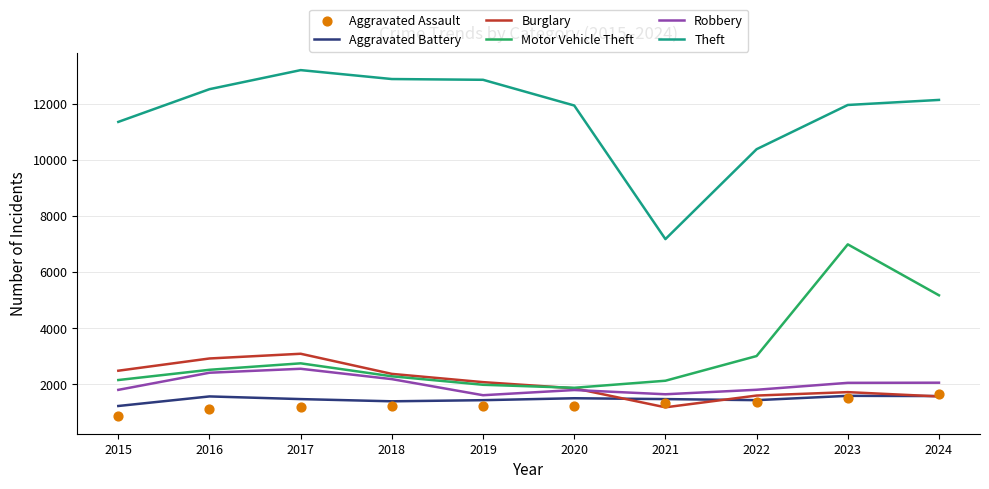

Which series has the largest total across all categories?

Theft